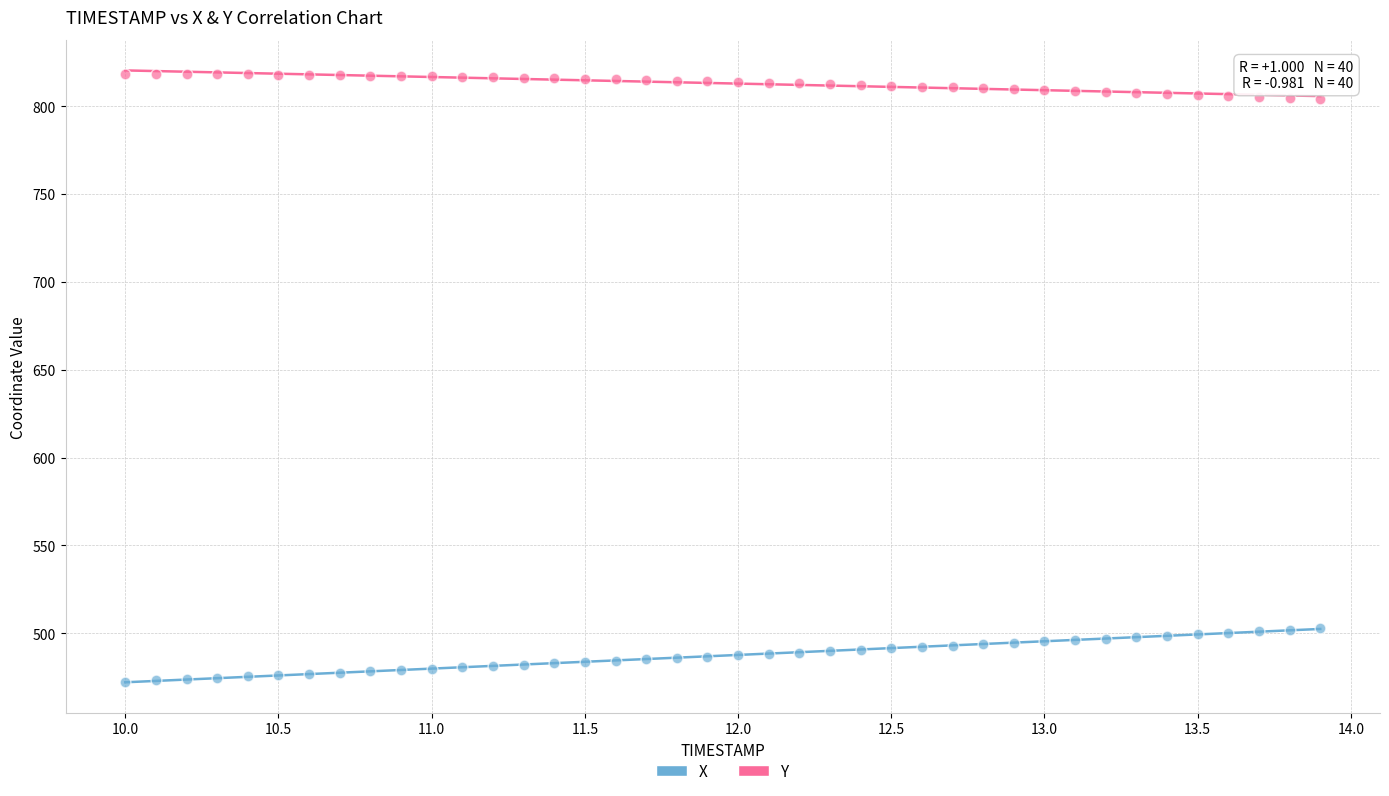

What are all the series names shown in the legend?

X, Y